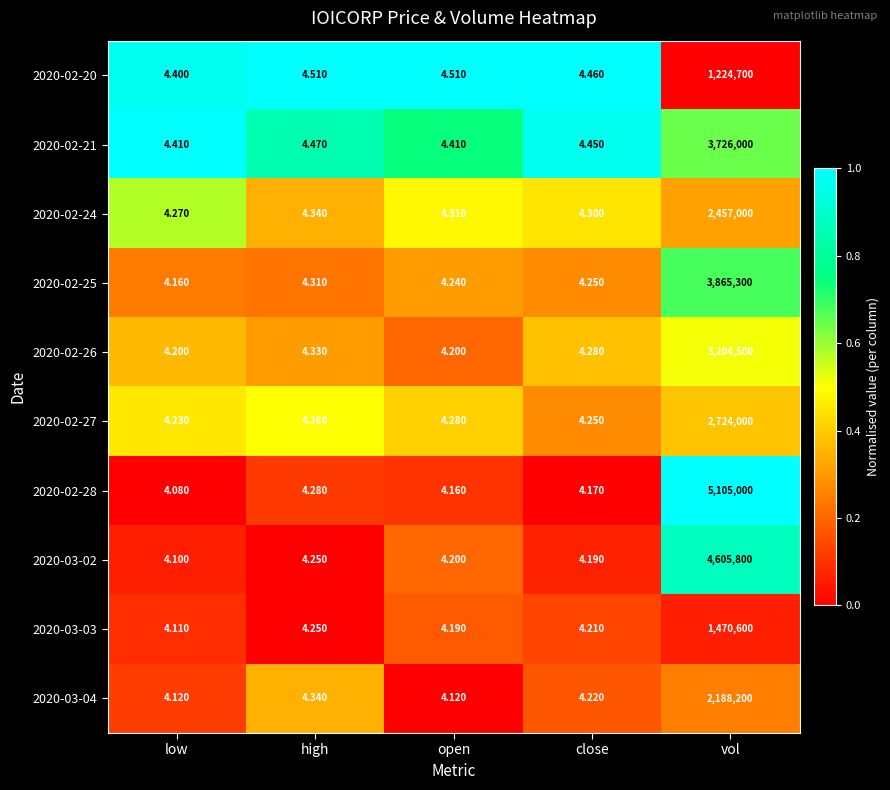

At which label does 2020-02-24 reach its minimum?

low